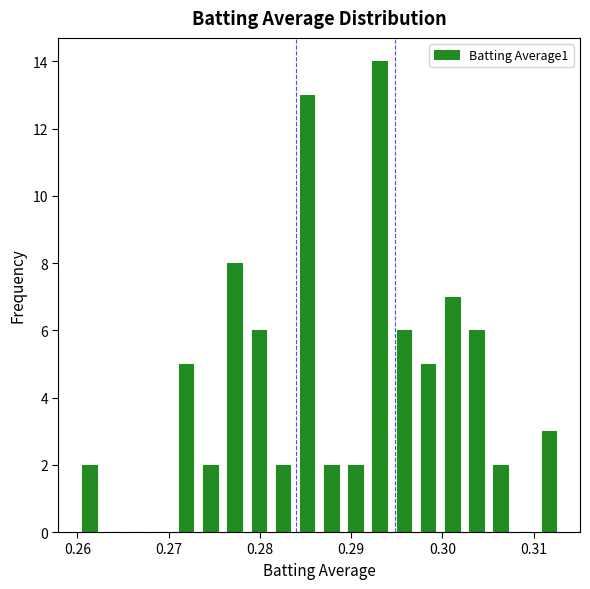

Around what value on the x-axis is the tallest bar? Give the approximate position of its centre, as read against the axis.

0.293